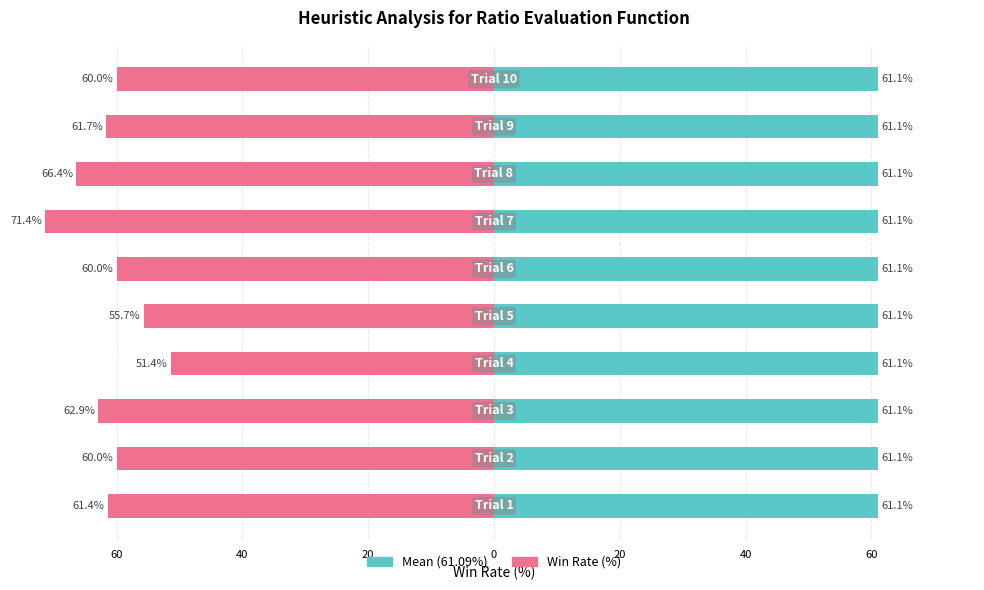

What is the ratio of the value at 3 to the value at 6?

1.0